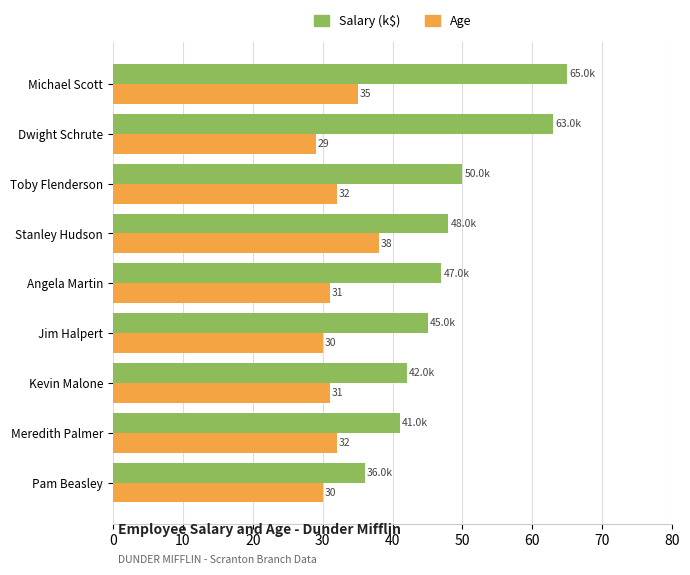

How many series are shown in this chart?

2